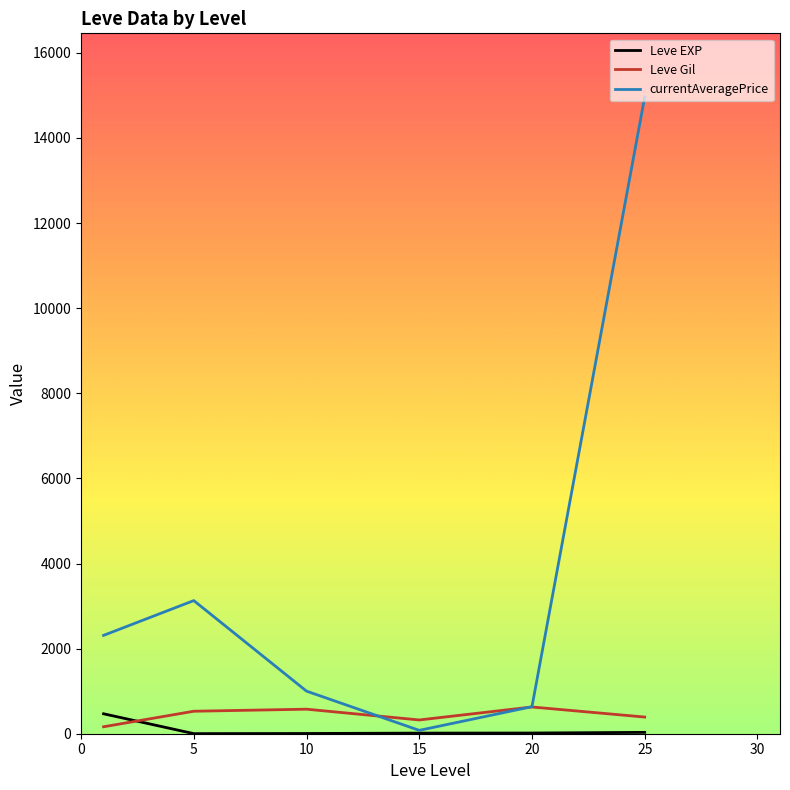

Which series has the largest total across all categories?

currentAveragePrice